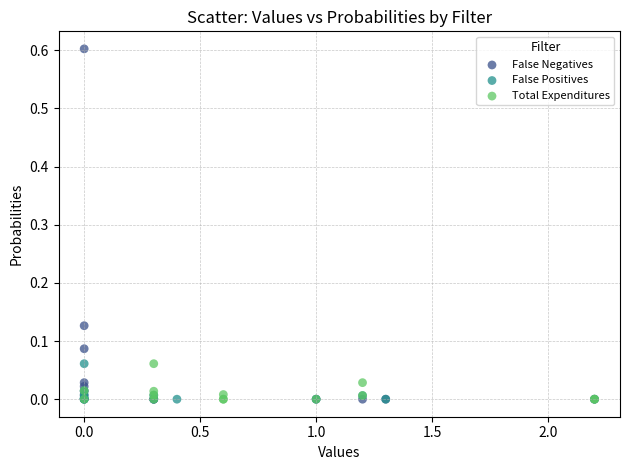

Which series has the largest Y range (max minus min)?

False Negatives